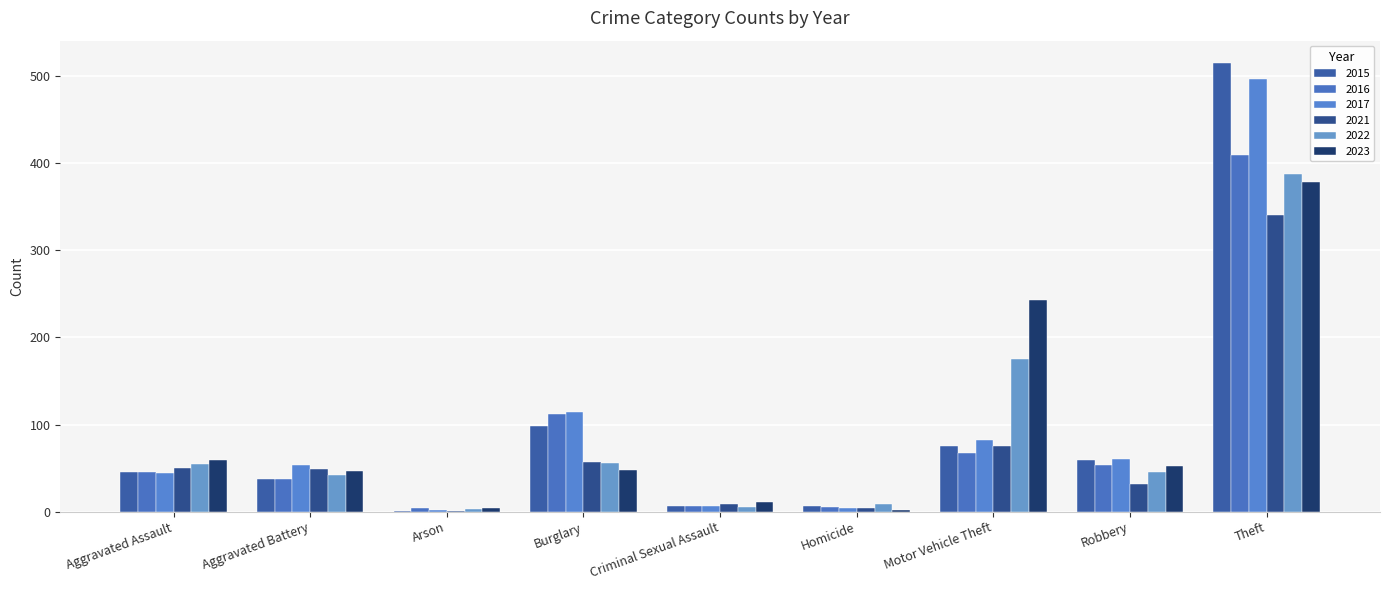

At which category is the sum across all series the highest?

Theft